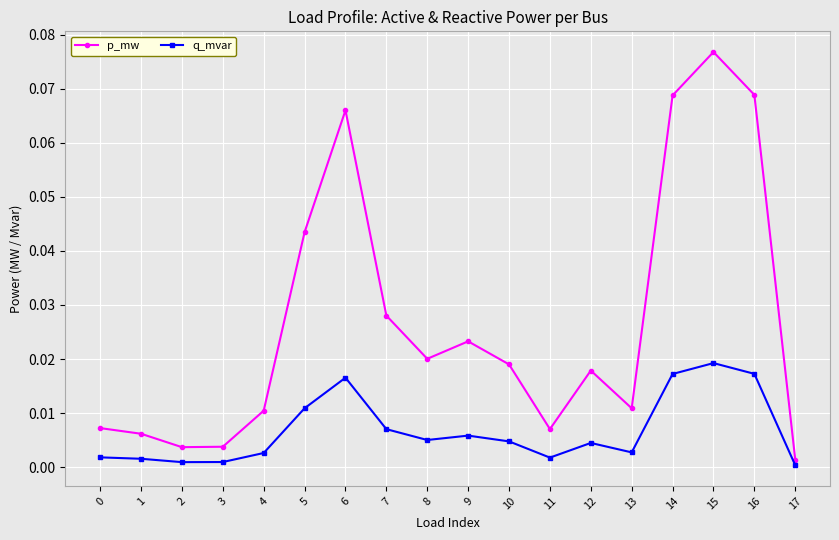

Between 5 and 7, which series saw the biggest shift?

p_mw